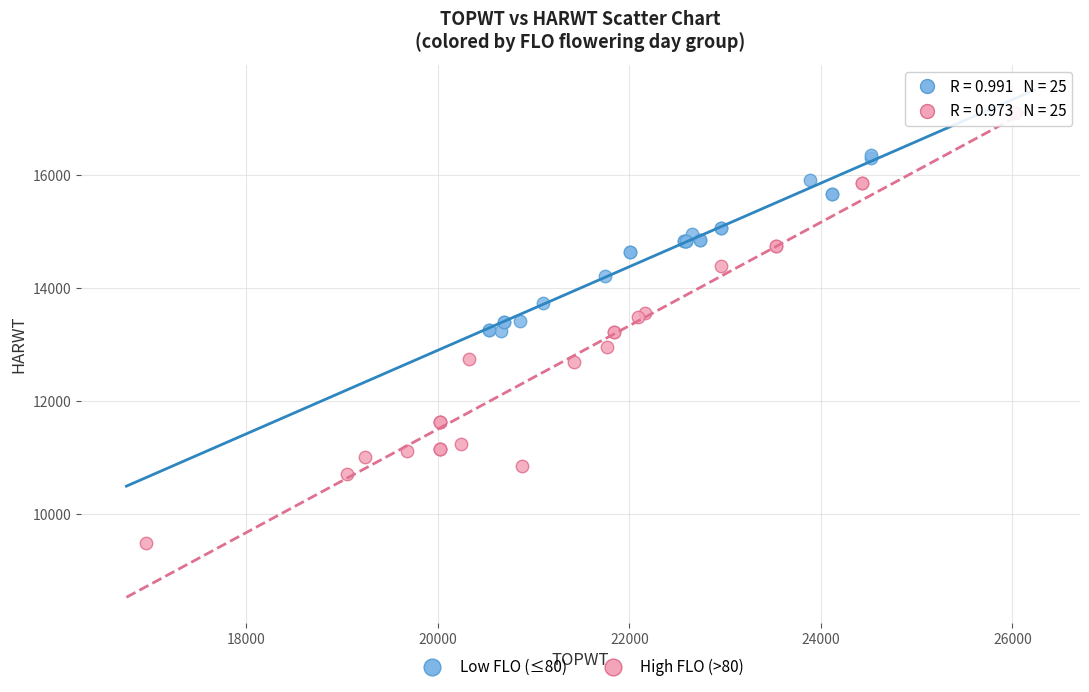

Which series has the widest spread of Y values?

High FLO (>80)